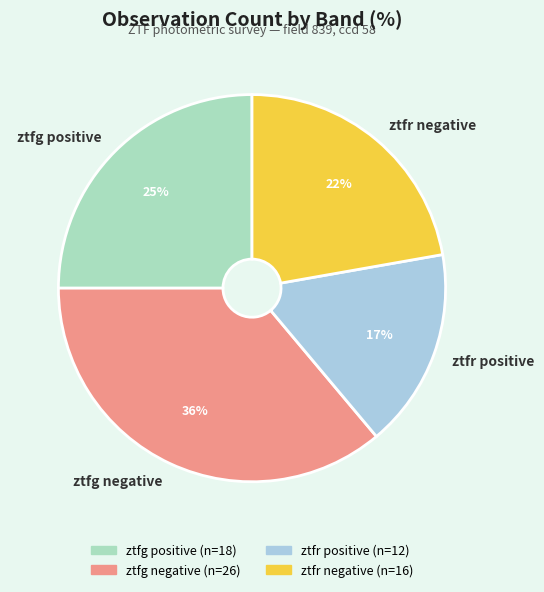

What percentage is the ztfr negative slice, to the nearest percent?

22%